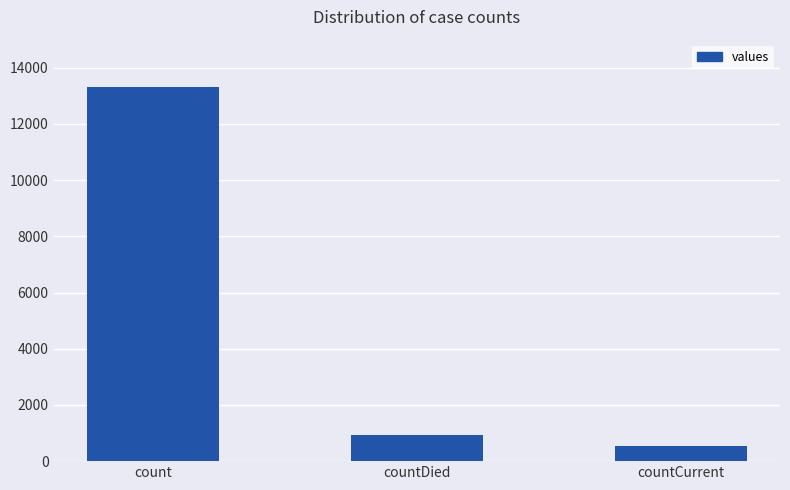

Approximately how many times larger is the value at countDied compared to count?

0.1